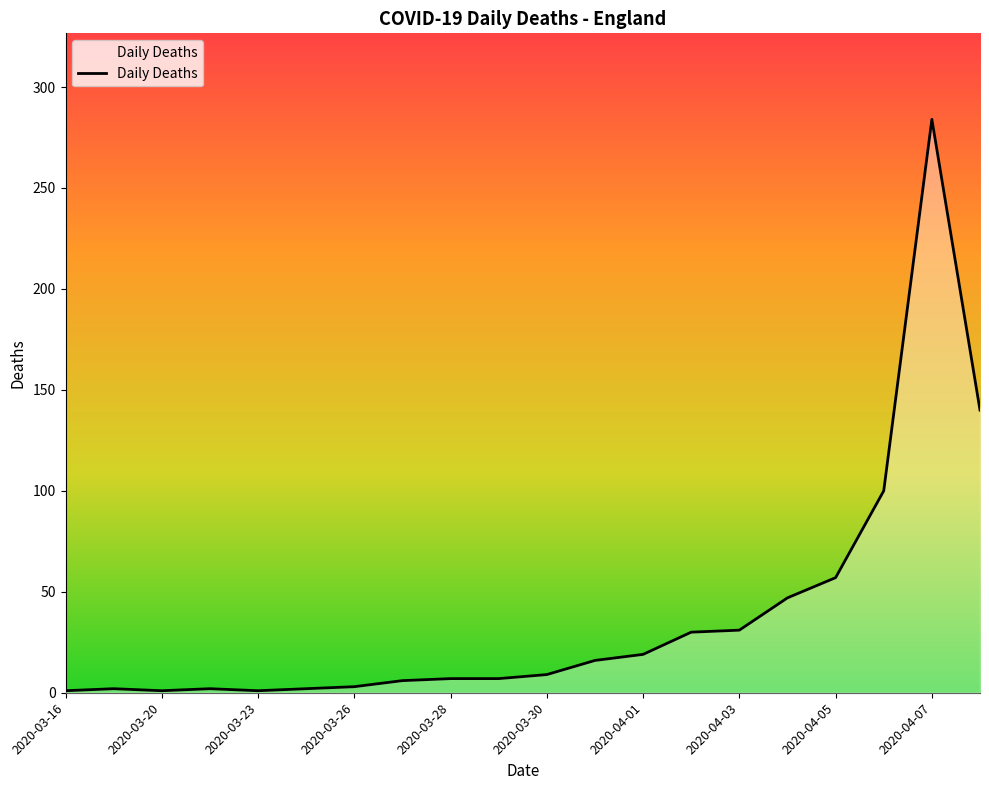

What is the difference between the maximum and minimum values?

283